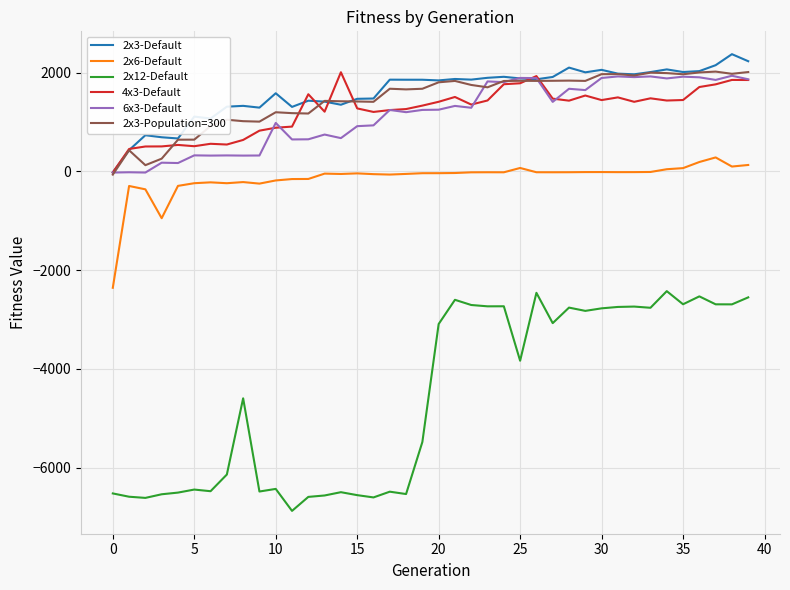

True or false: 2x6-Default and 2x3-Default cross at least once.

False